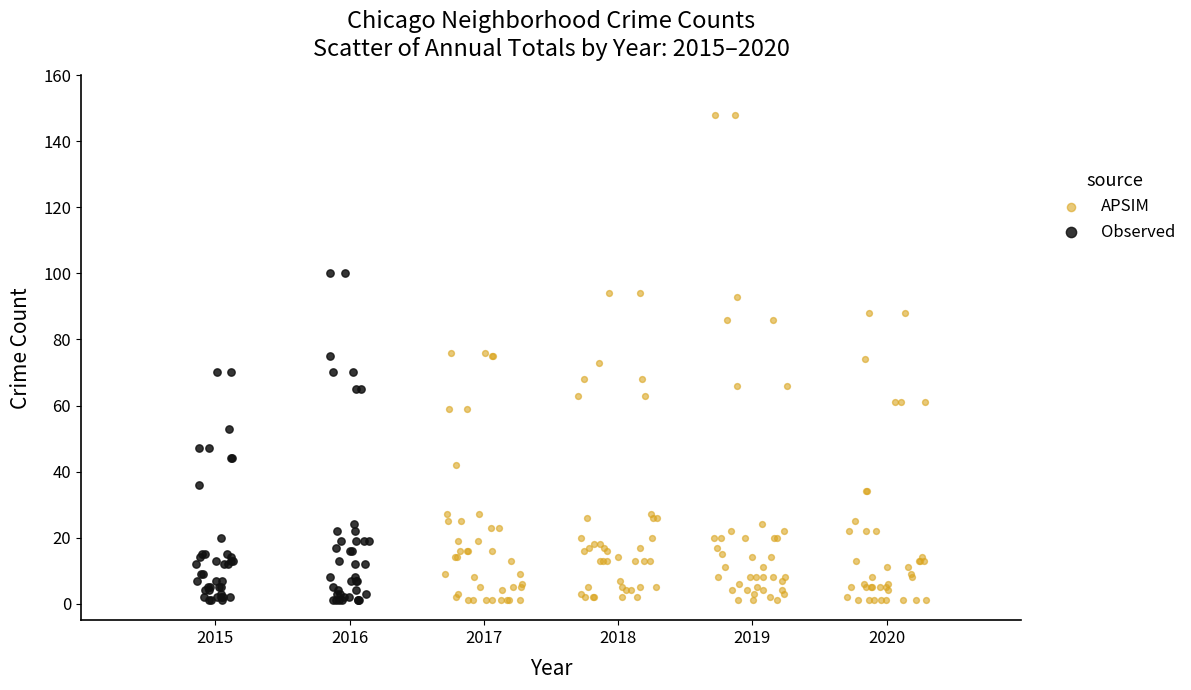

What are all the series names shown in the legend?

APSIM, Observed